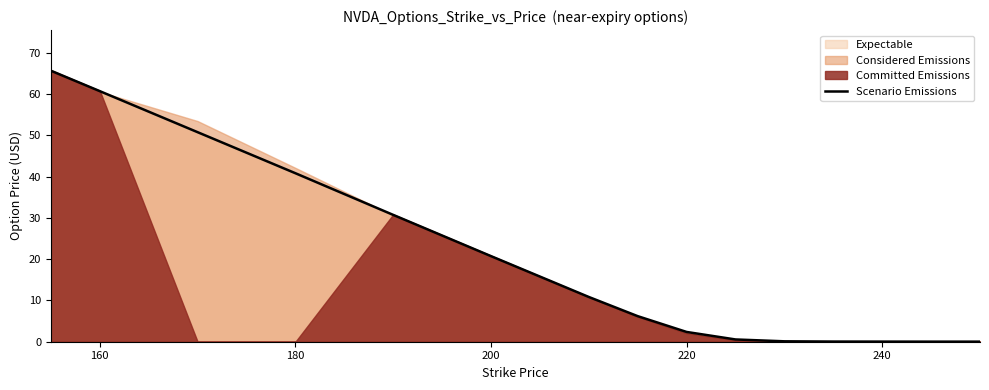

What is the maximum value for Scenario Emissions?

65.7